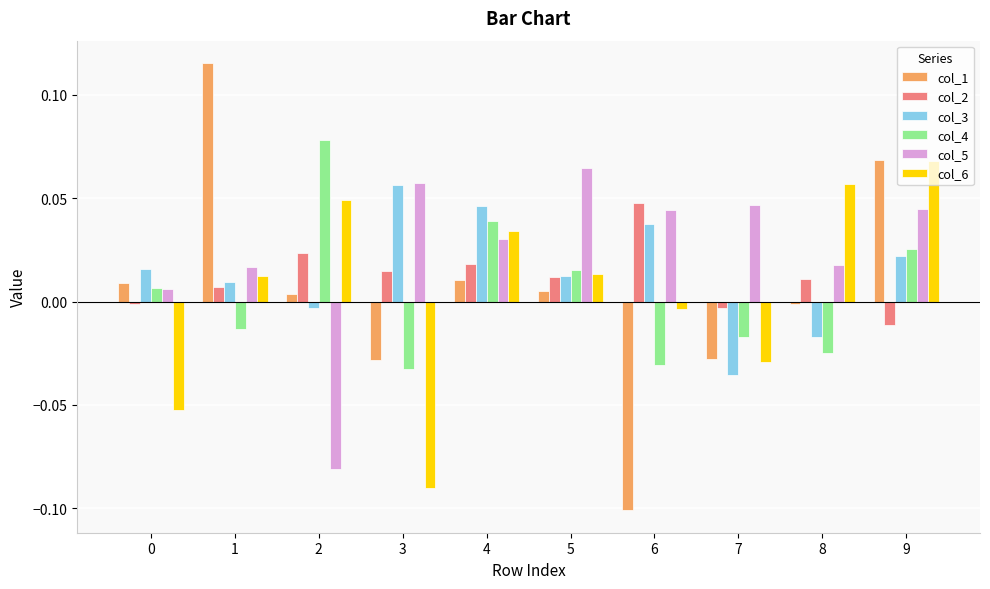

At which label does col_5 reach its peak?

5